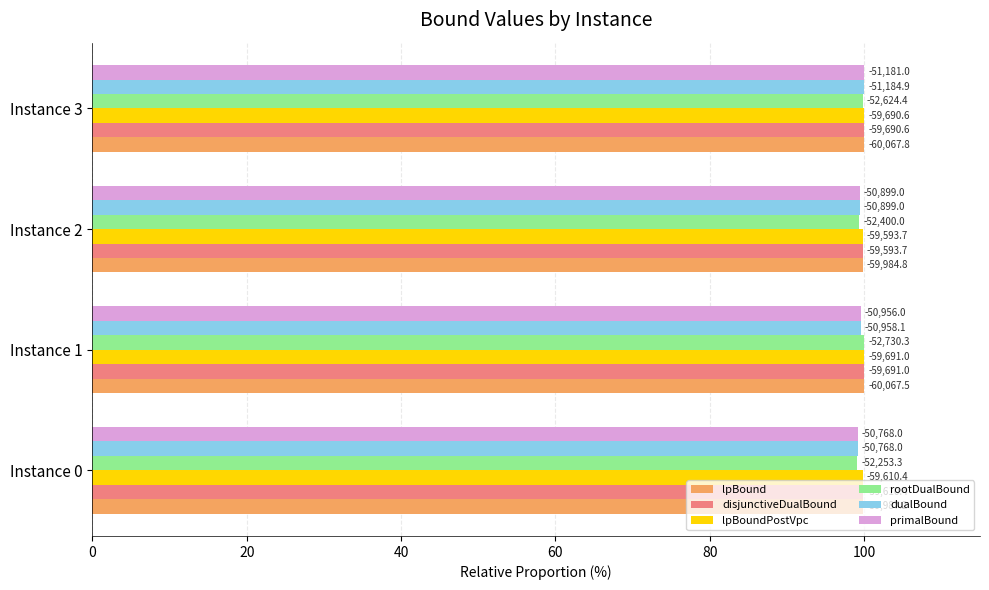

What is the maximum value for lpBoundPostVpc?

100.0